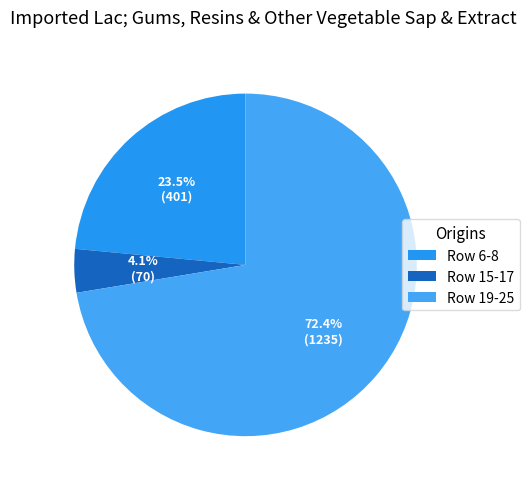

Which category has the smallest portion of the pie?

Row 15-17